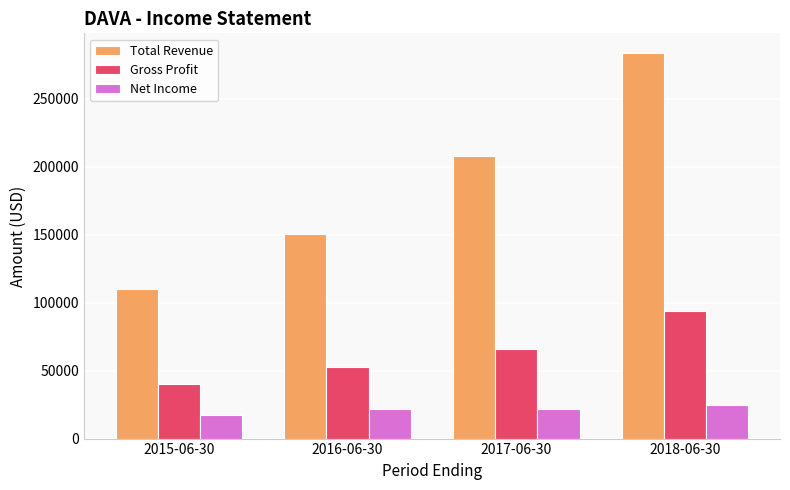

How many bars are there in total?

12